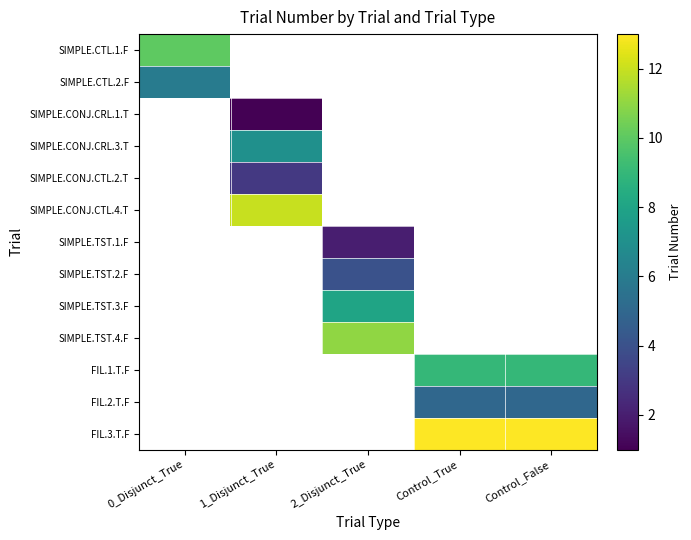

Count the number of categories in the chart.

5